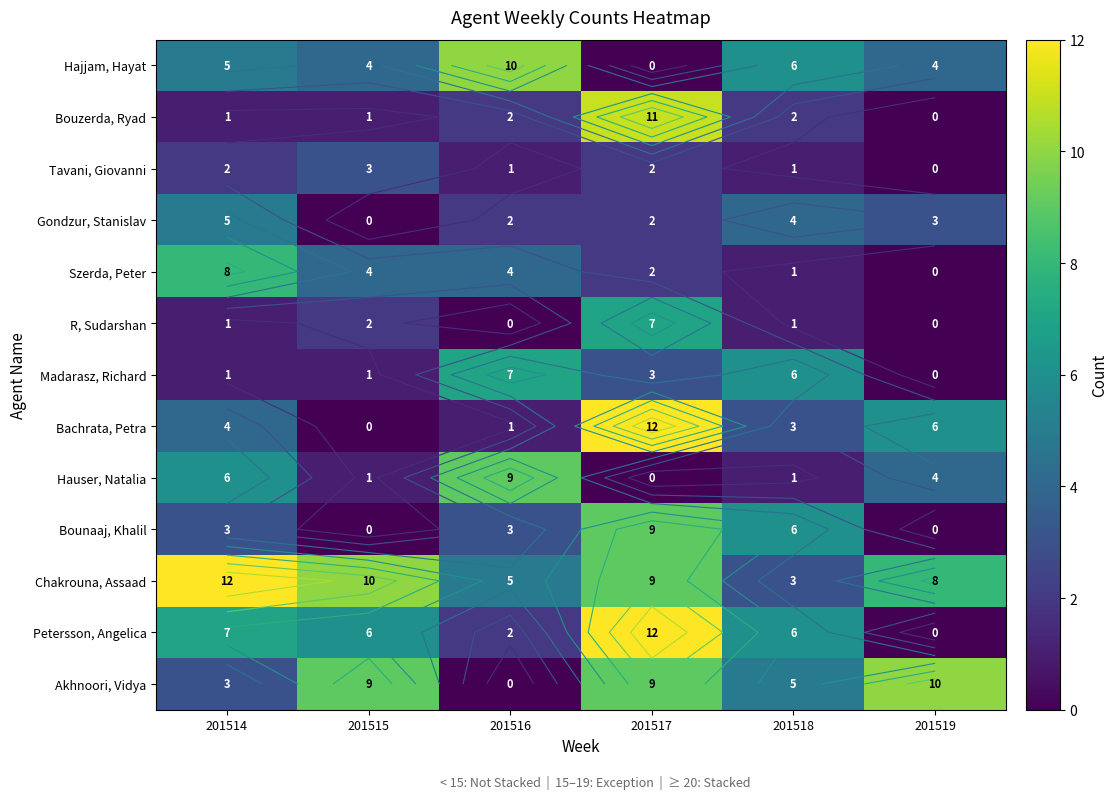

At how many categories does at least one series exceed 6?

5